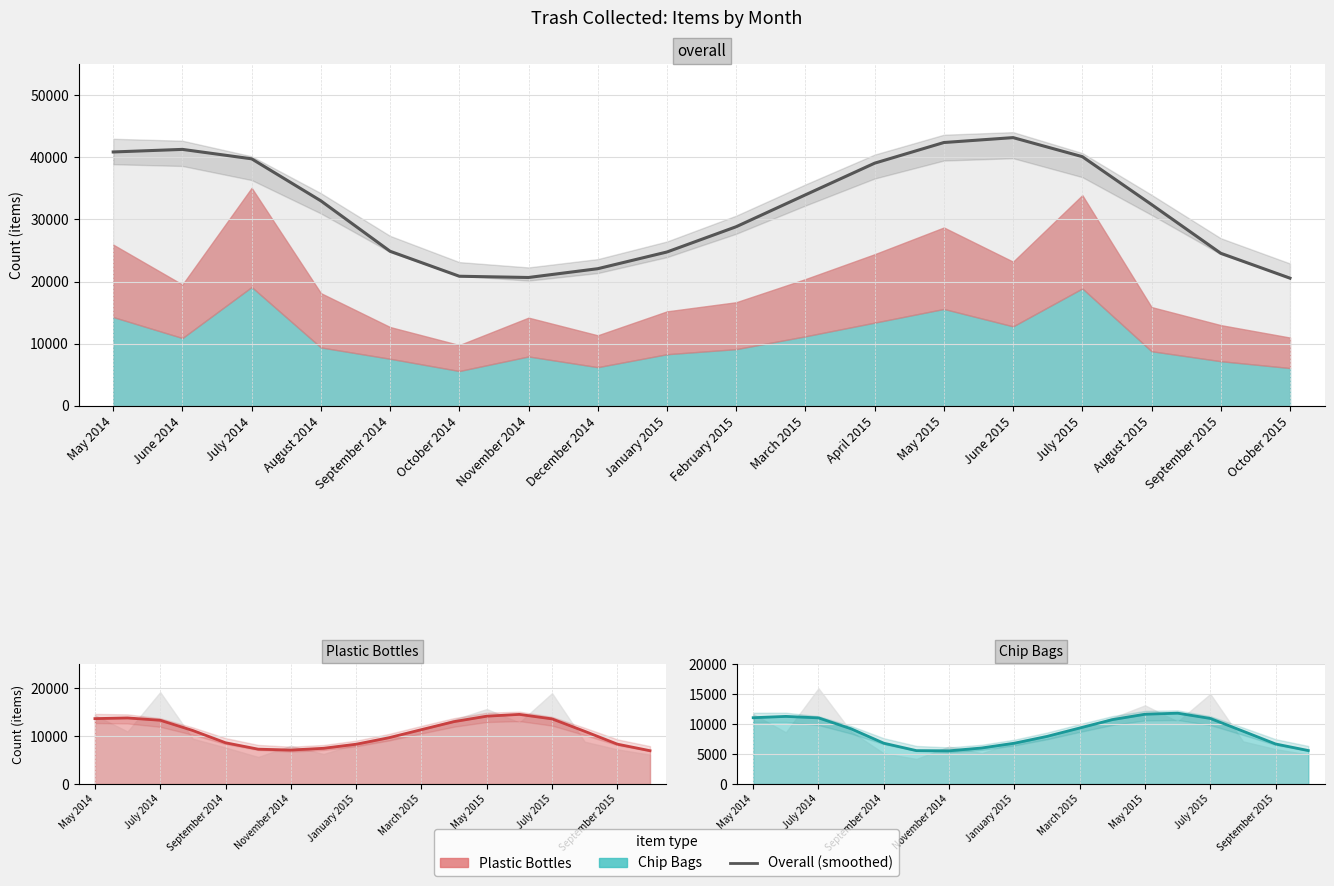

List the labels in order of value, smallest first.

October 2015, November 2014, October 2014, December 2014, September 2015, January 2015, September 2014, February 2015, August 2015, August 2014, March 2015, April 2015, July 2014, July 2015, May 2014, June 2014, May 2015, June 2015